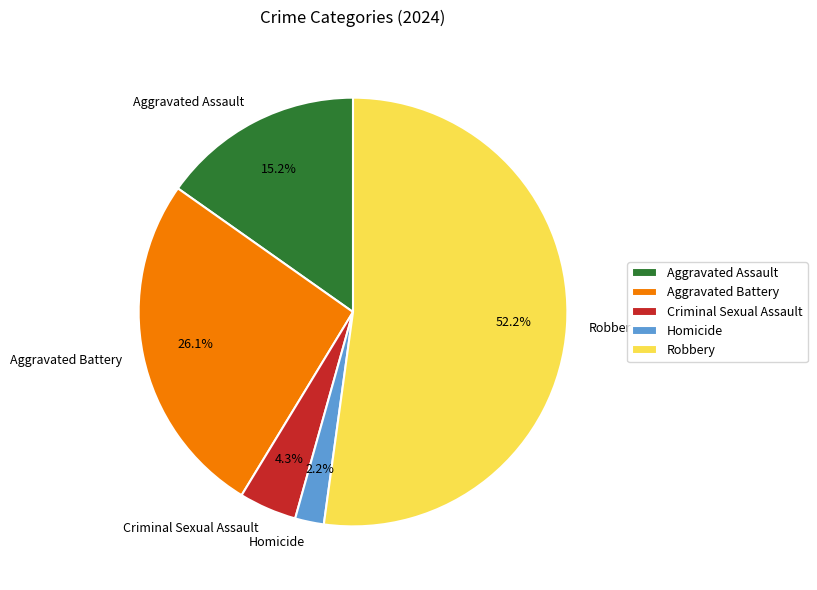

To the nearest percent, what is the difference between the largest and smallest slice percentages?

50%